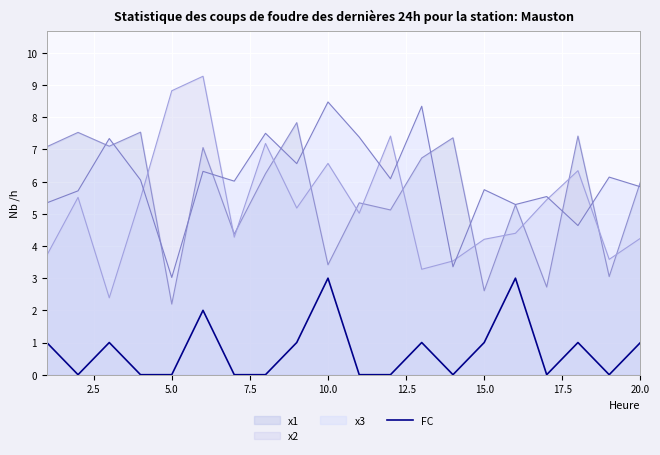

Rank the series by their maximum value, from highest to lowest.

x2, x3, x1, FC